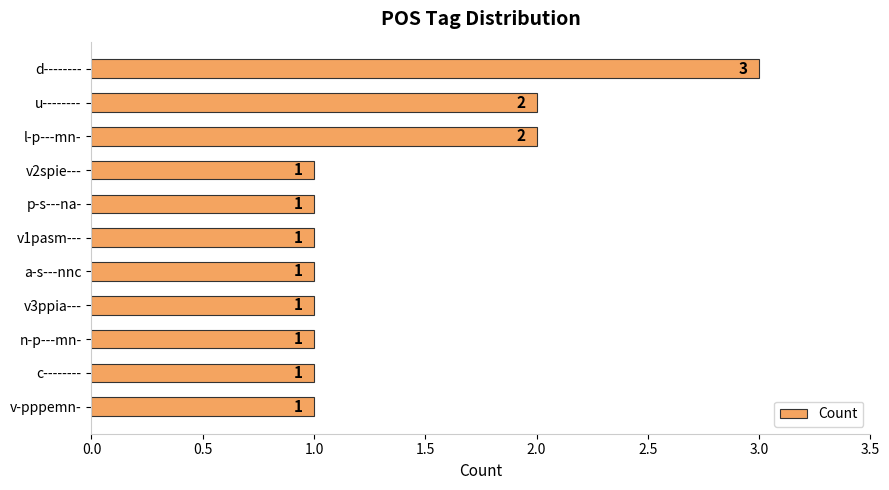

Does the chart contain stacked bars?

No